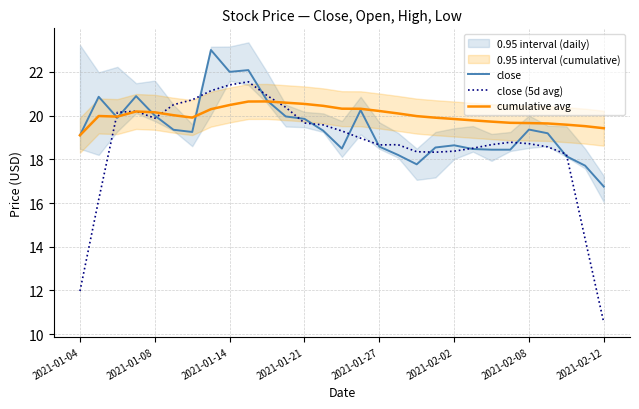

In close (5d avg), how many points are lower than both neighbors (excluding endpoints)?

3